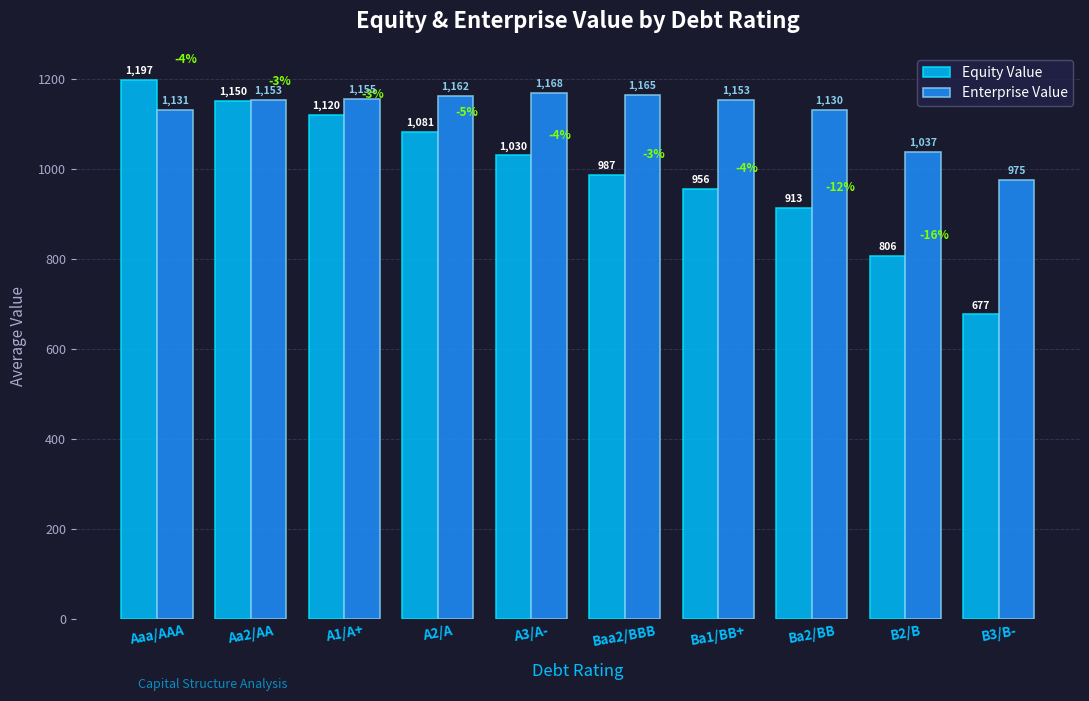

At which category is the sum across all series the highest?

Aaa/AAA